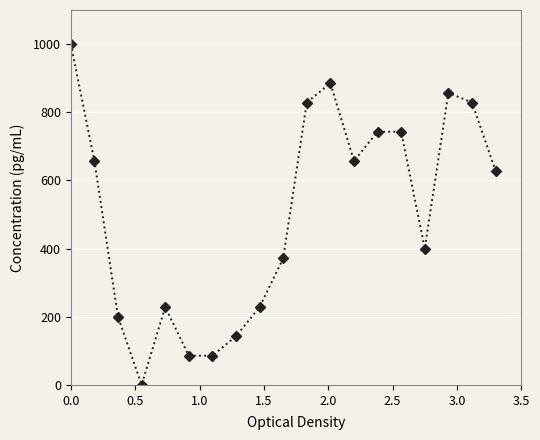

What is the greatest value displayed?

1000.0